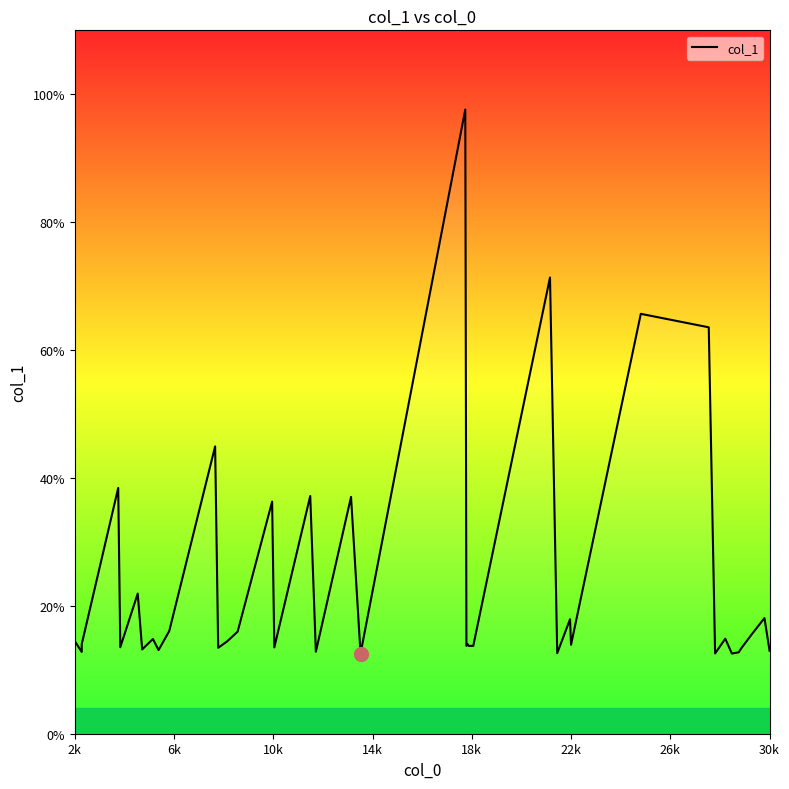

Reading right to left, list all the values displayed in this chart.

13.0	18.1	15.5	13.4	12.7	12.5	14.9	12.6	63.6	65.7	13.9	17.9	12.6	71.3	13.7	13.7	13.7	14.0	13.7	97.6	12.5	37.0	12.8	37.2	13.5	36.3	16.0	14.4	13.4	44.9	16.1	13.1	14.8	13.2	21.9	13.5	38.4	14.0	12.8	14.5